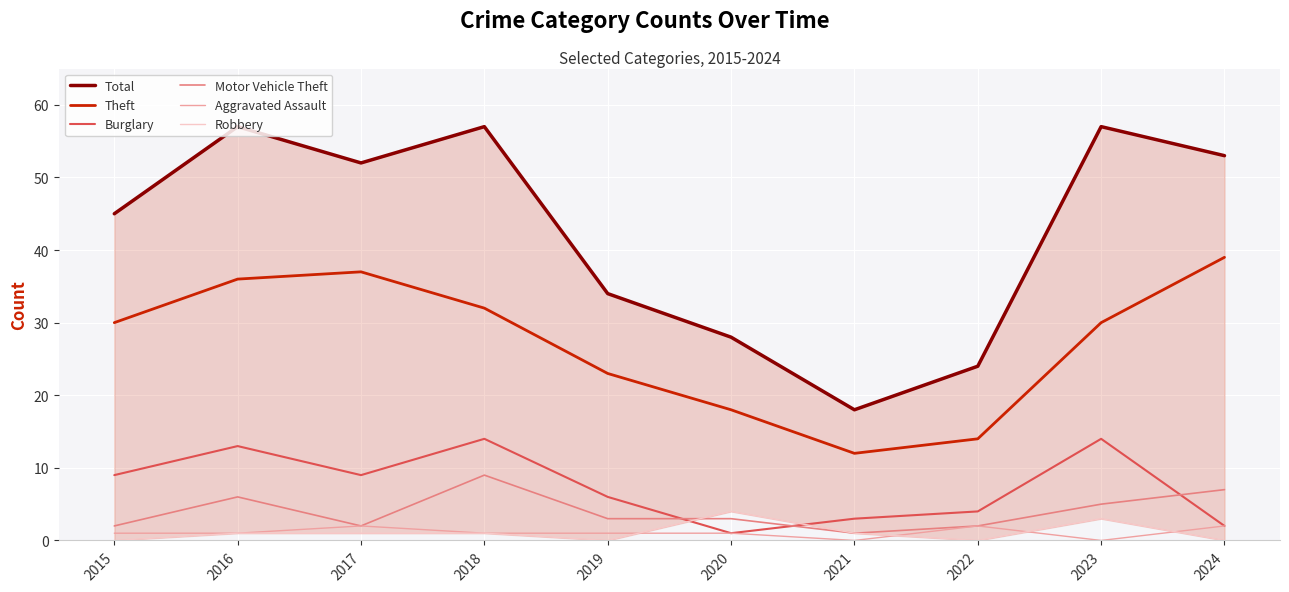

What is the value of the Theft point at the 5th from the left?

23